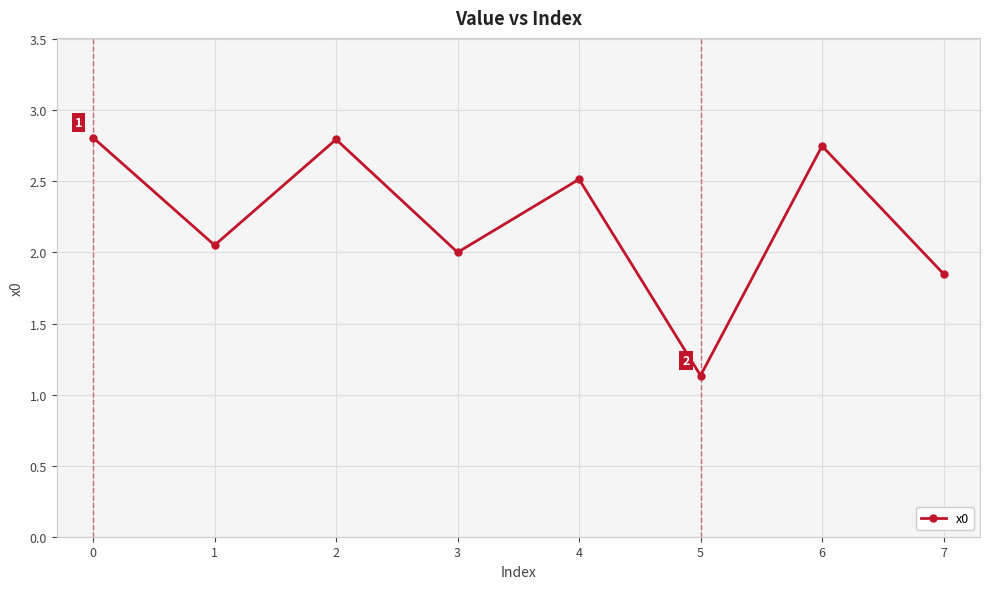

What is the value of the 5th point from the left?

2.5